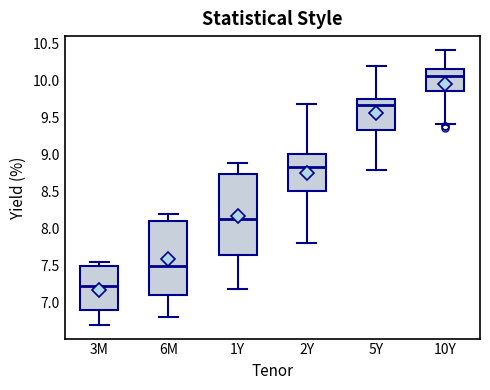

Comparing the boxes themselves (not the whiskers), which one is the tallest?

1Y